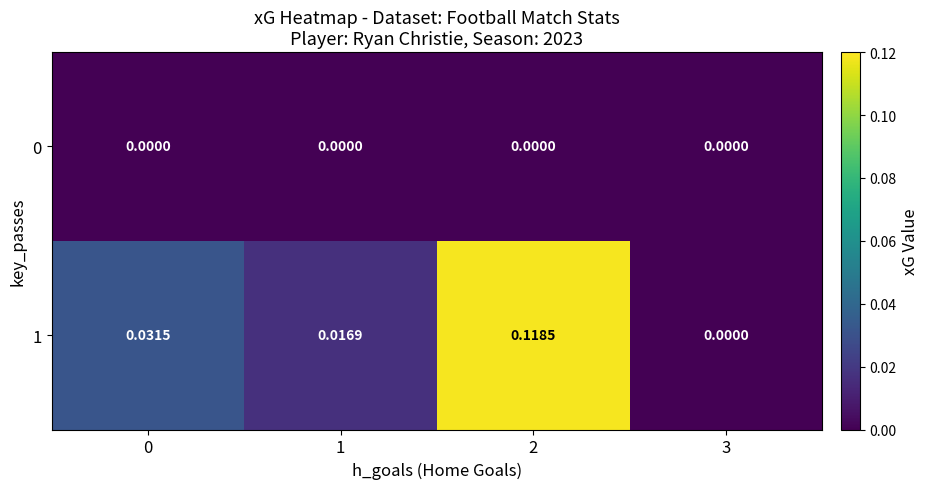

Is the value of 1 at 1 greater than the value of 0 at 1?

Yes